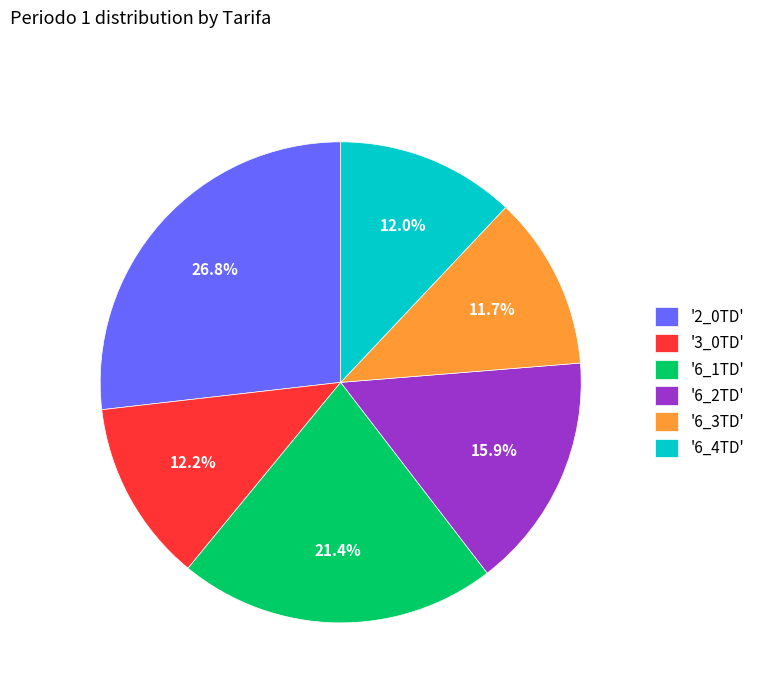

Which slice is the largest?

'2_0TD'